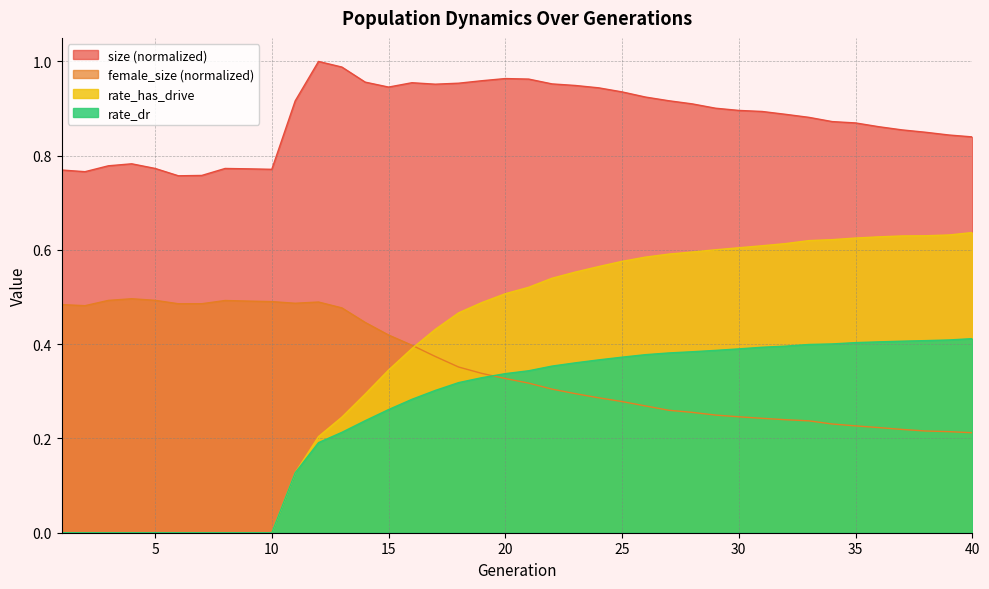

Reading left to right, transcribe all the data shown in this chart.

size: 1=0.8	2=0.8	3=0.8	4=0.8	5=0.8	6=0.8	7=0.8	8=0.8	9=0.8	10=0.8	11=0.9	12=1.0	13=1.0	14=1.0	15=0.9	16=1.0	17=1.0	18=1.0	19=1.0	20=1.0	21=1.0	22=1.0	23=0.9	24=0.9	25=0.9	26=0.9	27=0.9	28=0.9	29=0.9	30=0.9	31=0.9	32=0.9	33=0.9	34=0.9	35=0.9	36=0.9	37=0.9	38=0.8	39=0.8	40=0.8
female_size: 1=0.5	2=0.5	3=0.5	4=0.5	5=0.5	6=0.5	7=0.5	8=0.5	9=0.5	10=0.5	11=0.5	12=0.5	13=0.5	14=0.4	15=0.4	16=0.4	17=0.4	18=0.4	19=0.3	20=0.3	21=0.3	22=0.3	23=0.3	24=0.3	25=0.3	26=0.3	27=0.3	28=0.3	29=0.2	30=0.2	31=0.2	32=0.2	33=0.2	34=0.2	35=0.2	36=0.2	37=0.2	38=0.2	39=0.2	40=0.2
rate_dr: 1=0.0	2=0.0	3=0.0	4=0.0	5=0.0	6=0.0	7=0.0	8=0.0	9=0.0	10=0.0	11=0.1	12=0.2	13=0.2	14=0.2	15=0.3	16=0.3	17=0.3	18=0.3	19=0.3	20=0.3	21=0.3	22=0.4	23=0.4	24=0.4	25=0.4	26=0.4	27=0.4	28=0.4	29=0.4	30=0.4	31=0.4	32=0.4	33=0.4	34=0.4	35=0.4	36=0.4	37=0.4	38=0.4	39=0.4	40=0.4
rate_has_drive: 1=0.0	2=0.0	3=0.0	4=0.0	5=0.0	6=0.0	7=0.0	8=0.0	9=0.0	10=0.0	11=0.1	12=0.2	13=0.2	14=0.3	15=0.3	16=0.4	17=0.4	18=0.5	19=0.5	20=0.5	21=0.5	22=0.5	23=0.6	24=0.6	25=0.6	26=0.6	27=0.6	28=0.6	29=0.6	30=0.6	31=0.6	32=0.6	33=0.6	34=0.6	35=0.6	36=0.6	37=0.6	38=0.6	39=0.6	40=0.6